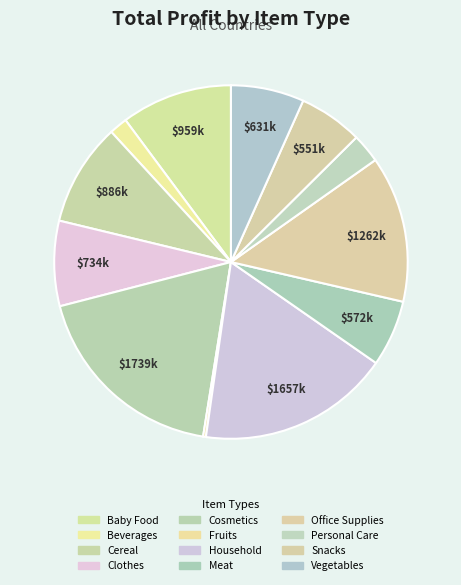

Combined, what portion of the pie is Baby Food and Household?

27.8%